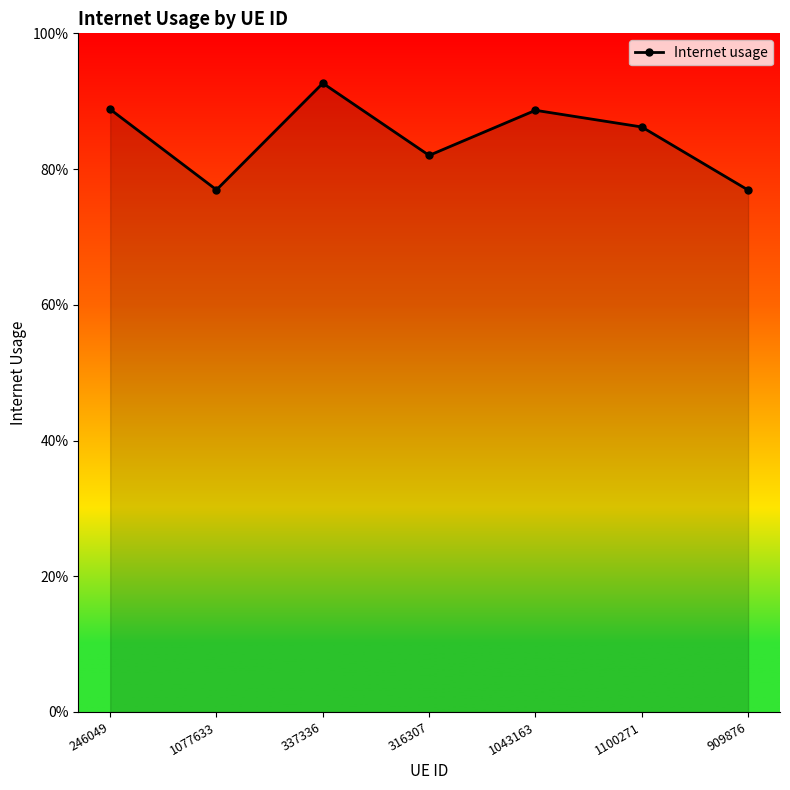

Count the values in the range 0 to 1.

7